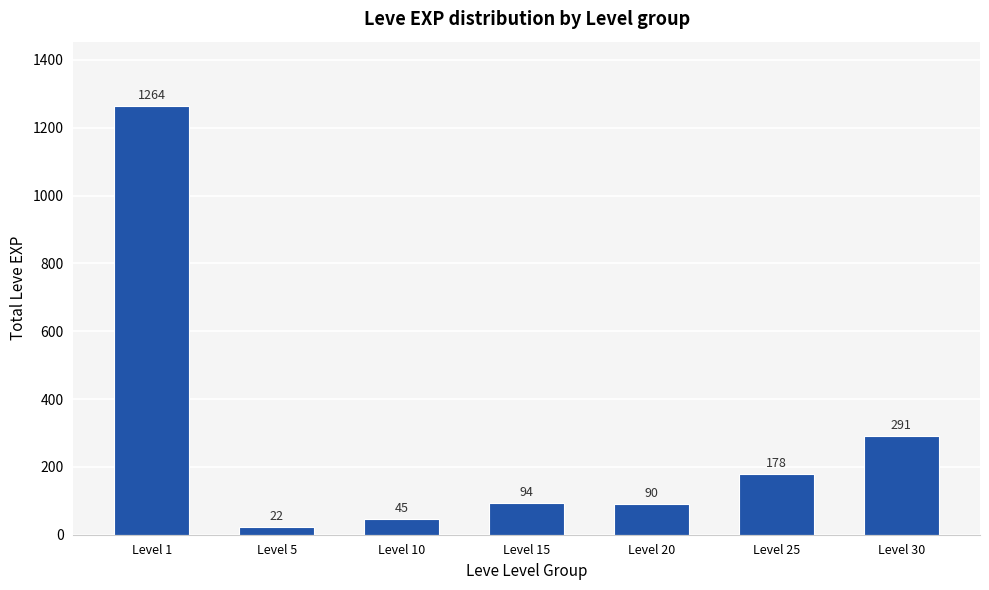

What is the average value?

283